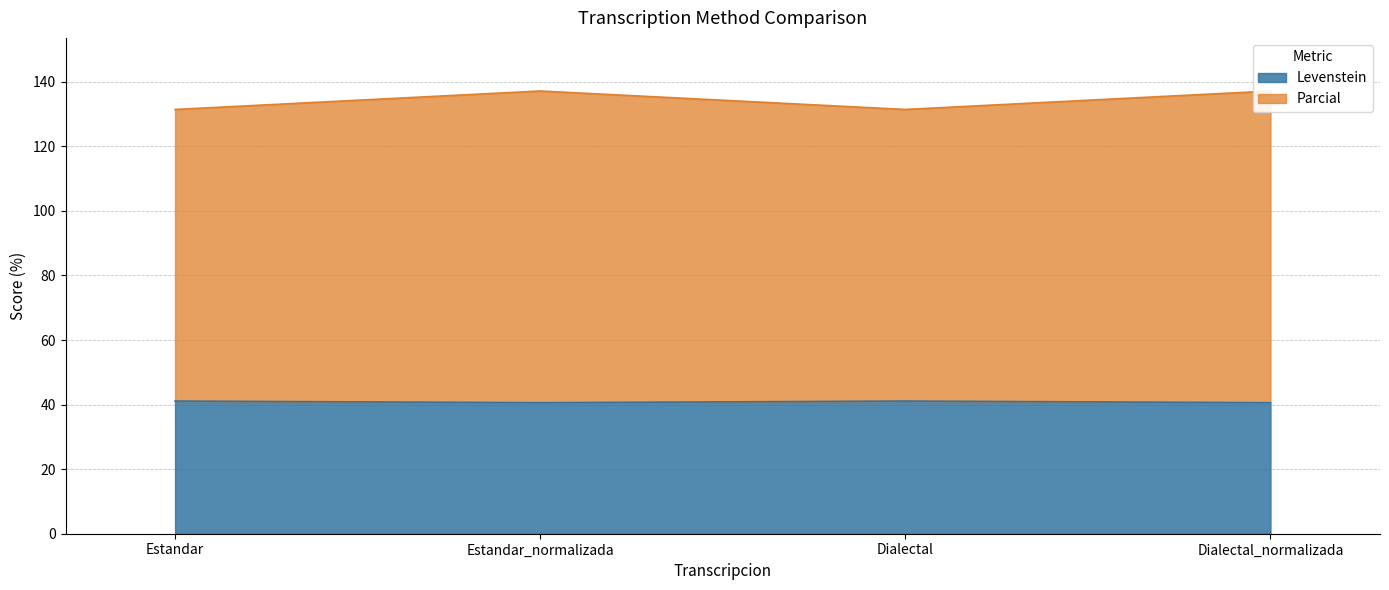

Does the chart have visible grid lines?

Yes